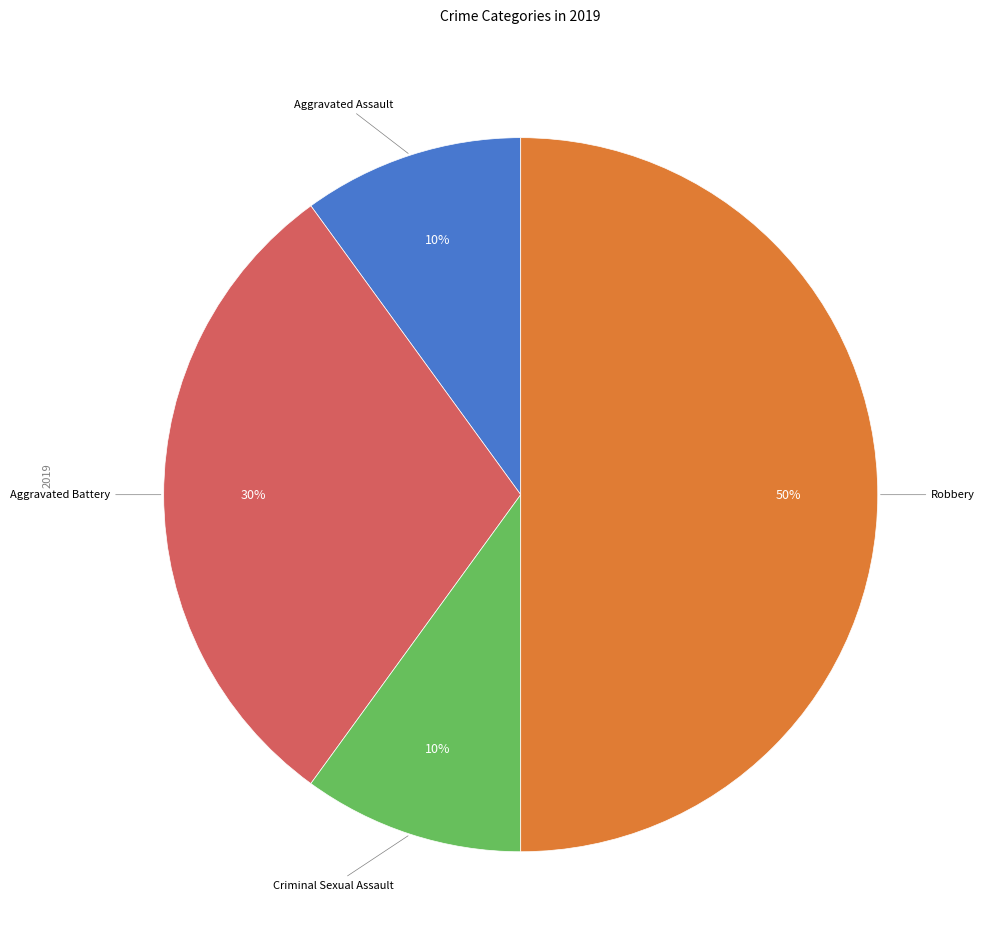

To the nearest percent, what is the average slice percentage?

25%